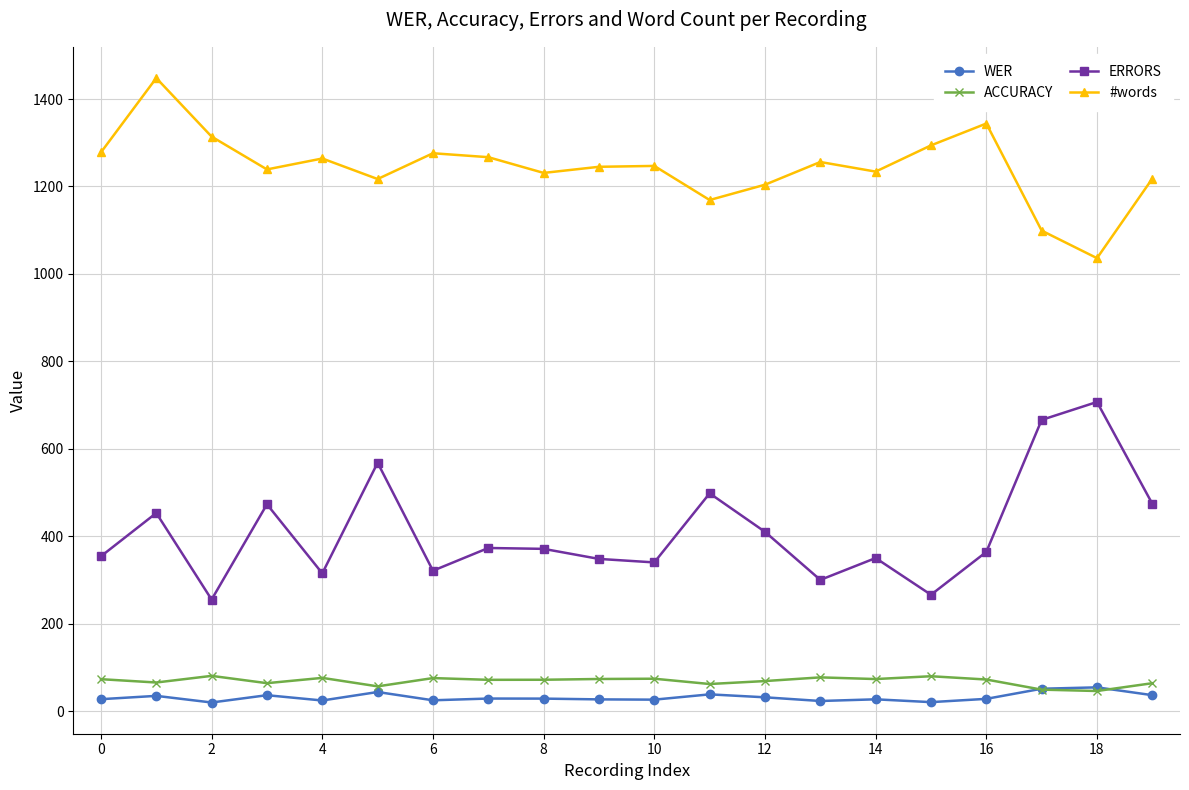

What is the greatest value displayed?

1448.0